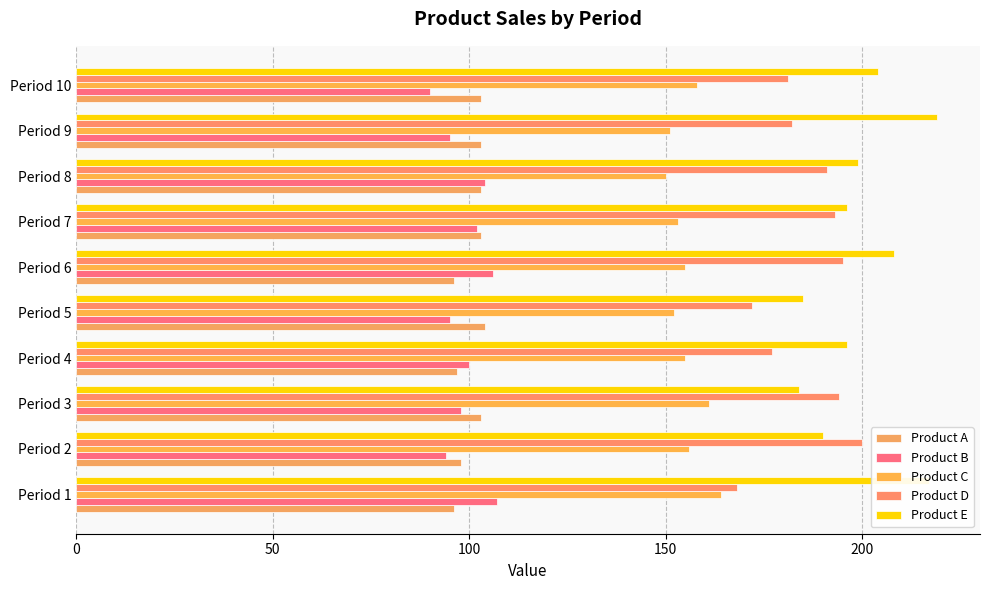

How many distinct data groups are displayed?

5